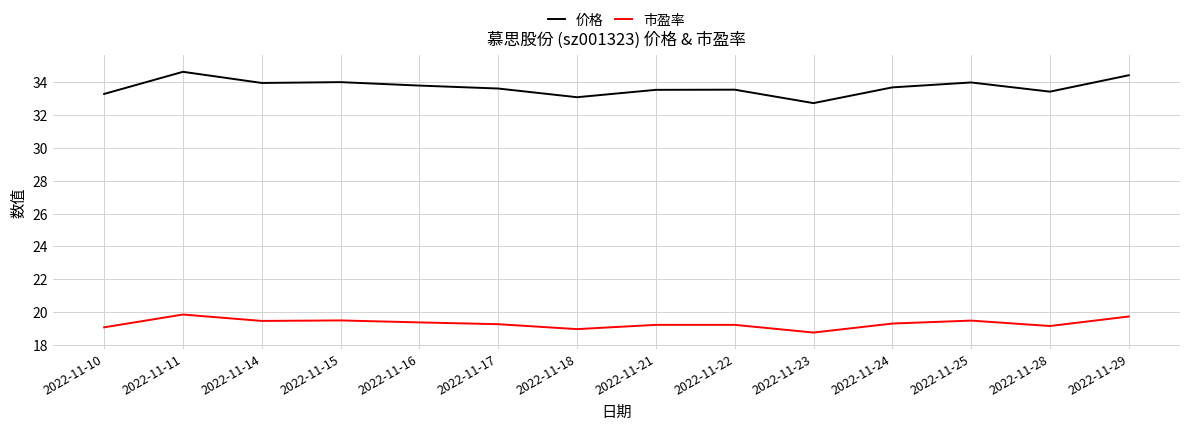

Is the value of 价格 at 2022-11-25 greater than the value of 市盈率 at 2022-11-15?

Yes